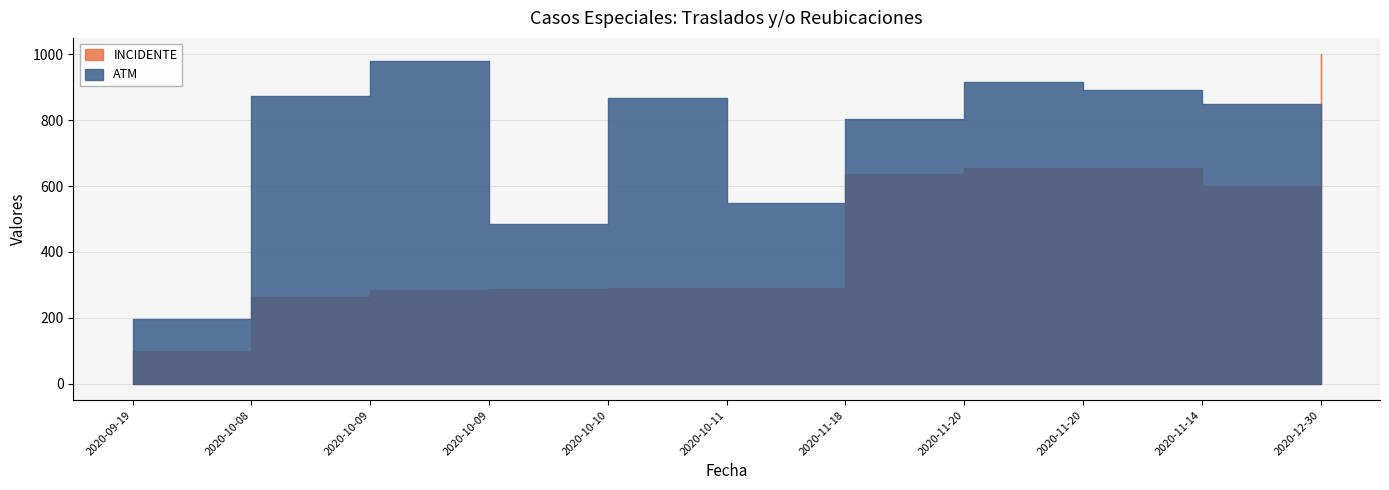

Where is the first local minimum for ATM?

2020-10-09